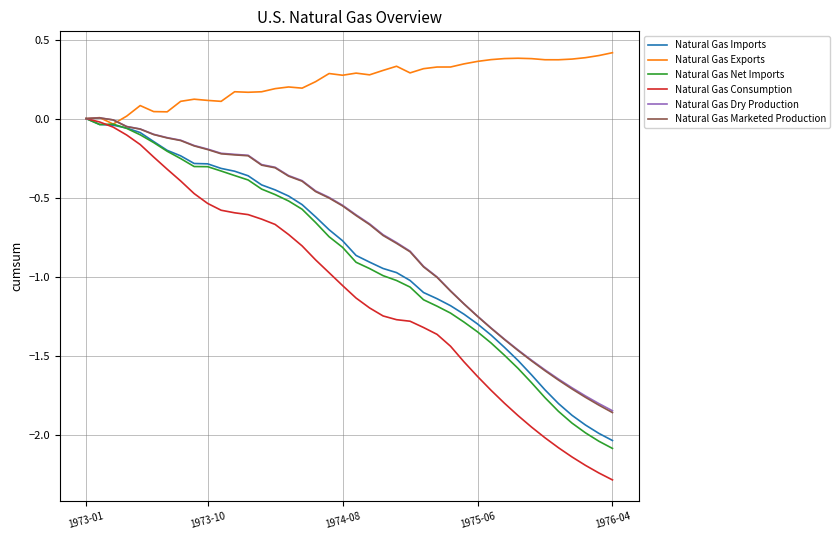

Which series has the largest range (max minus min)?

Natural Gas Consumption